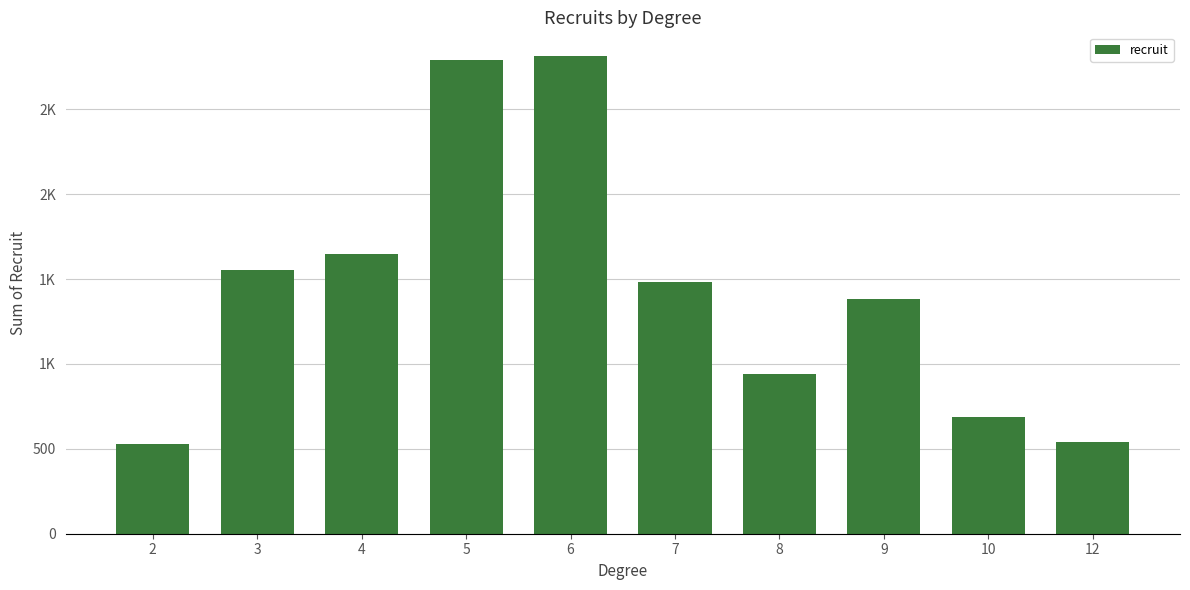

The value at 3 is 2582. True or false?

False